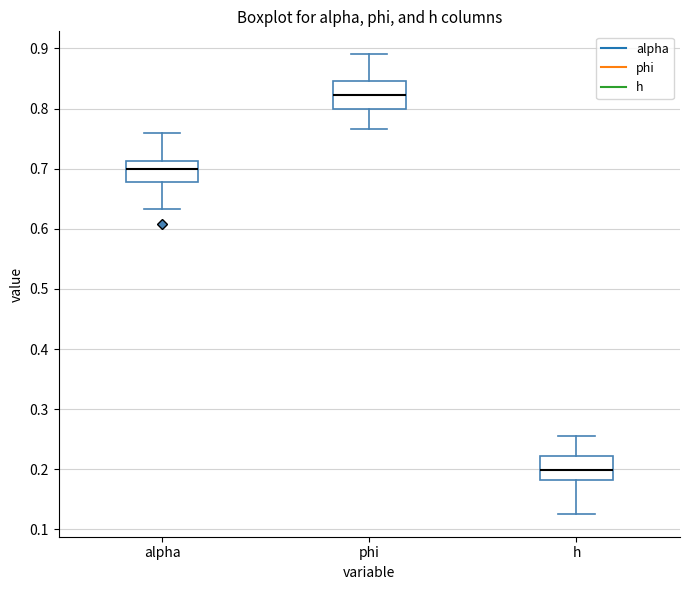

Reading left to right, read every box against the y-axis: the position of its median line, the range the box covers, and the ends of its whiskers. The values are not printed on the chart, so give them approximately, as read against the axis.

alpha: median 0.70, box 0.68 to 0.71, whiskers 0.63 to 0.76
phi: median 0.82, box 0.80 to 0.85, whiskers 0.77 to 0.89
h: median 0.20, box 0.18 to 0.22, whiskers 0.13 to 0.26